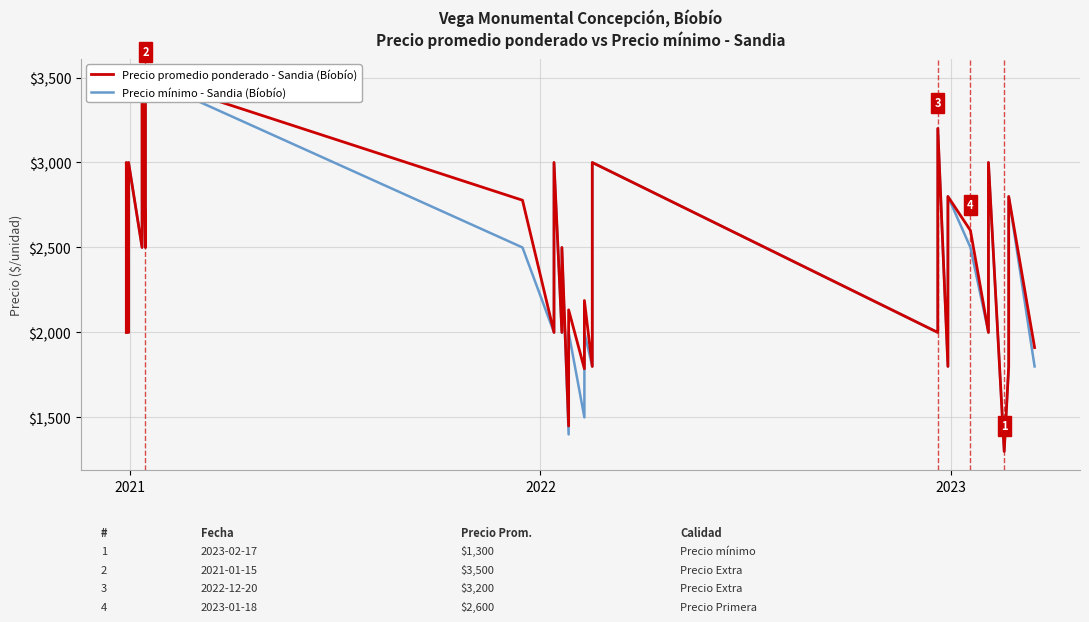

Which series has the largest total across all categories?

Precio promedio ponderado - Sandia (Bíobío)